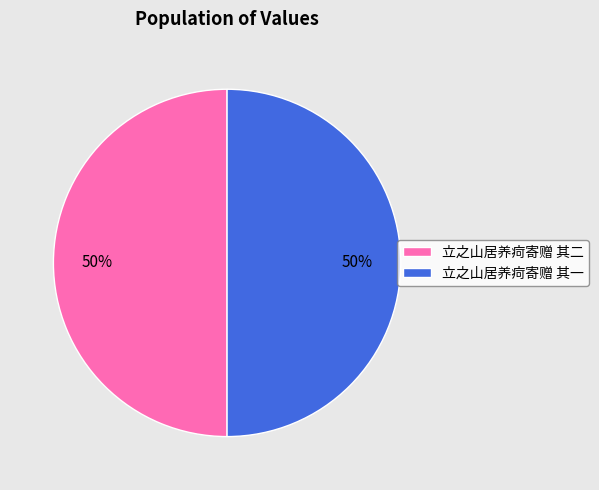

Combined, do 立之山居养疴寄赠 其二 and 立之山居养疴寄赠 其一 account for over 50%?

Yes